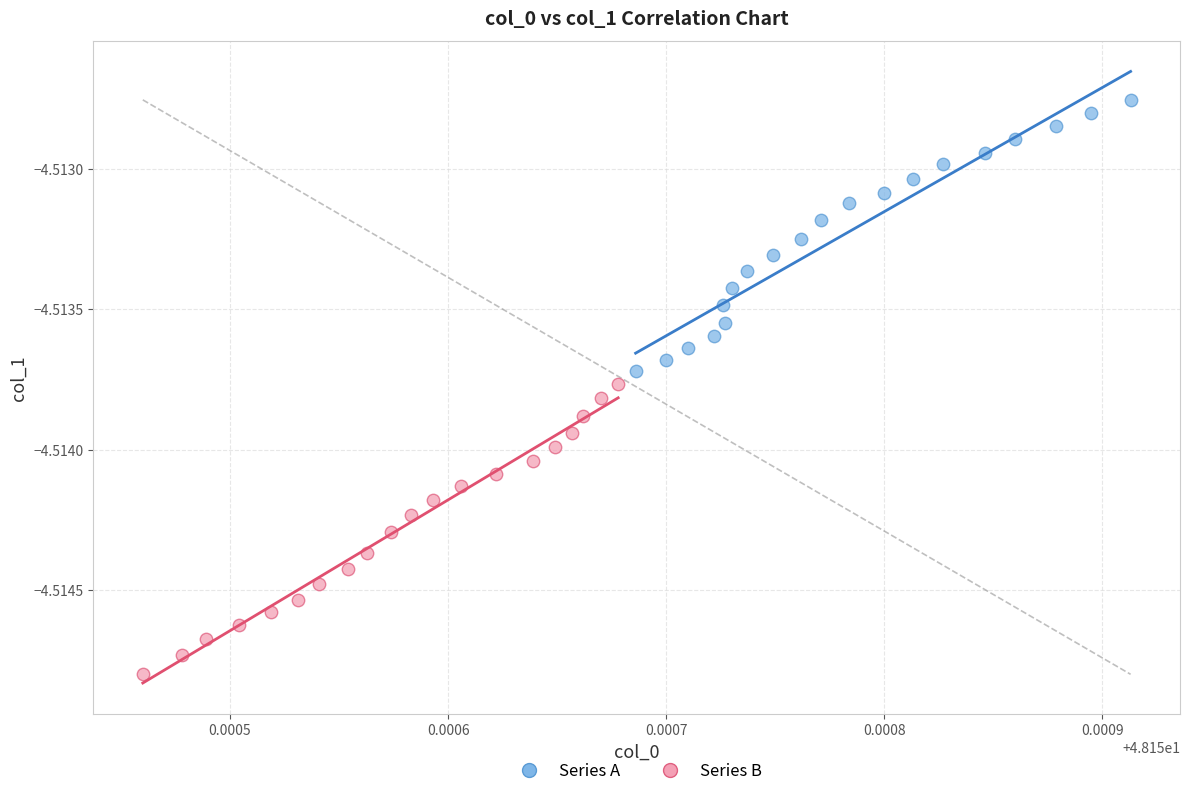

Which series has the largest Y range (max minus min)?

Series B